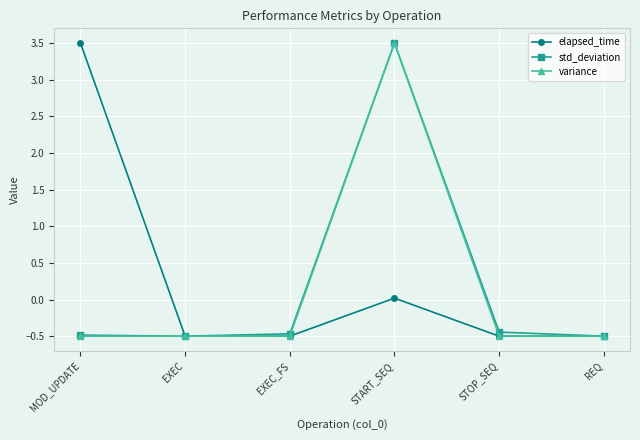

Count the number of data series in this chart.

3